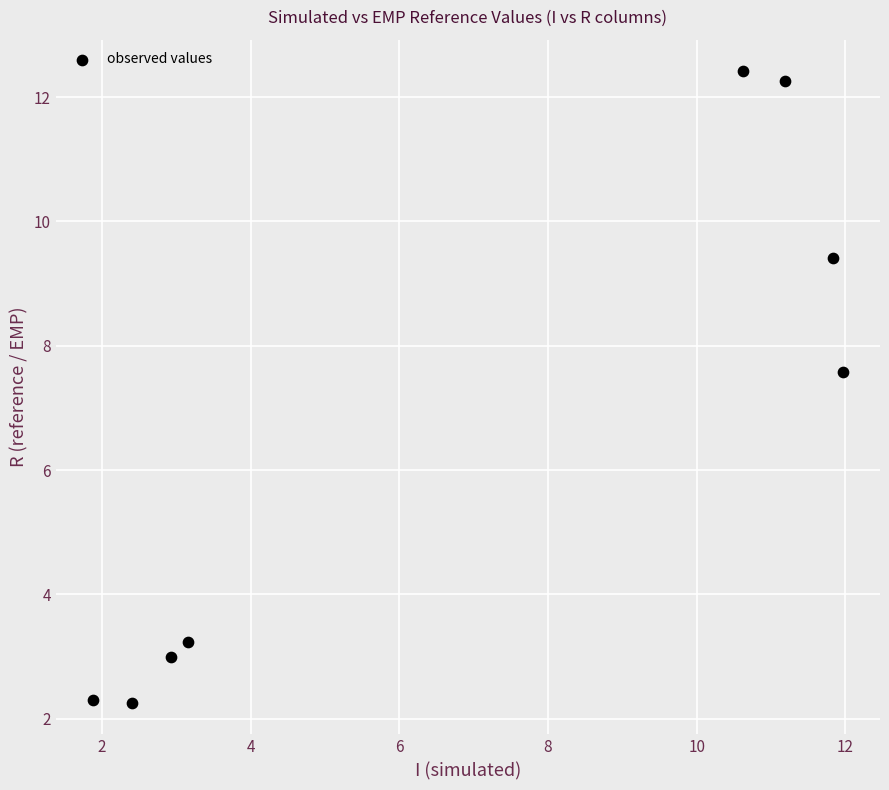

What is the range of Y values (max minus min)?

10.2